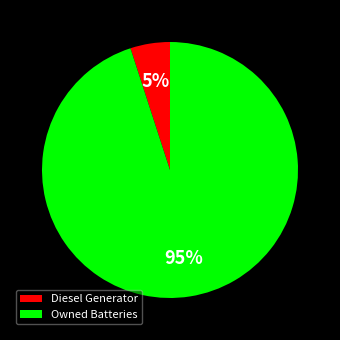

Rank the categories by value from highest to lowest.

Owned Batteries, Diesel Generator